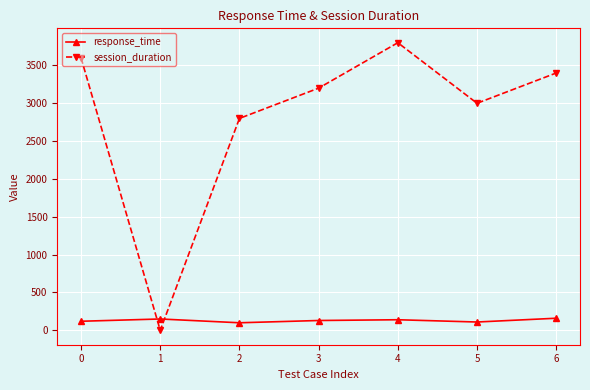

Is the value of session_duration at 2 greater than the value of response_time at 0?

Yes